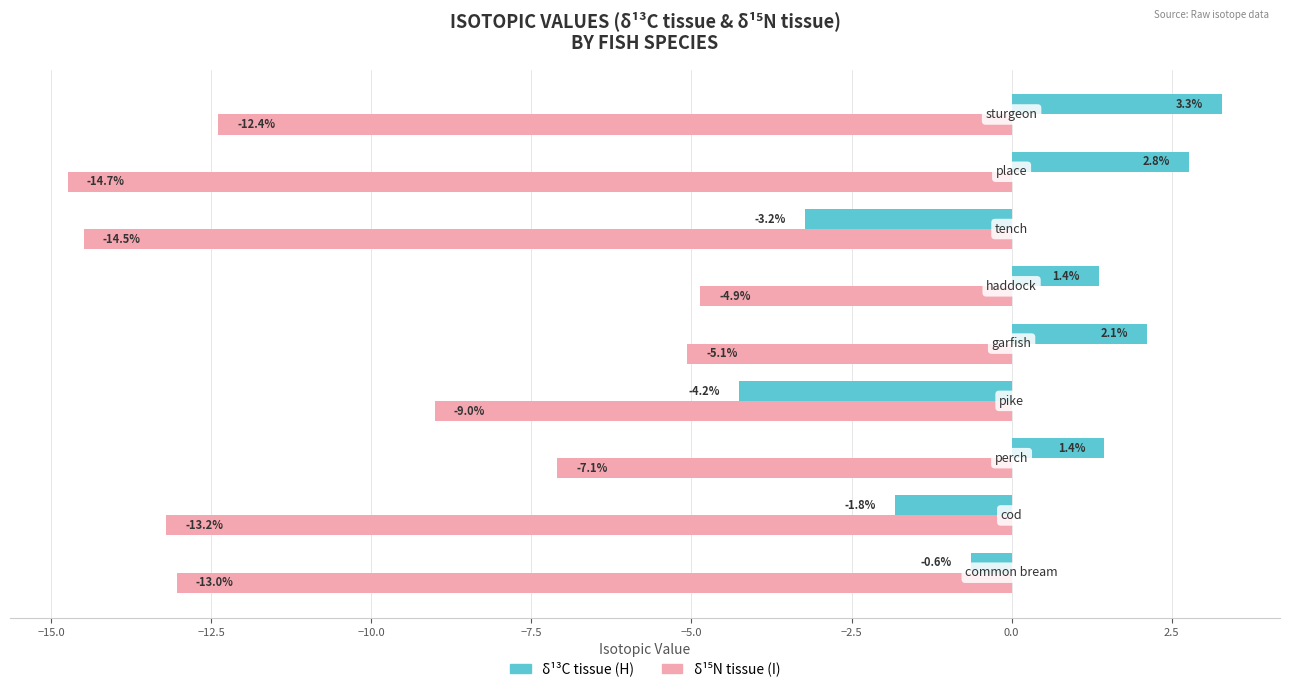

What is the maximum value shown in the chart?

3.3